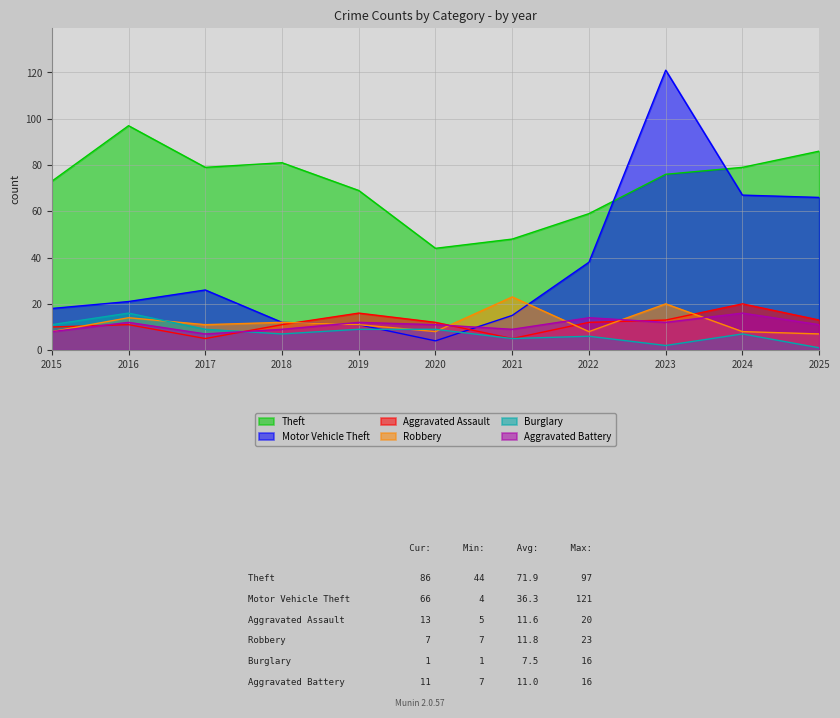

How many lines are shown in the chart?

6